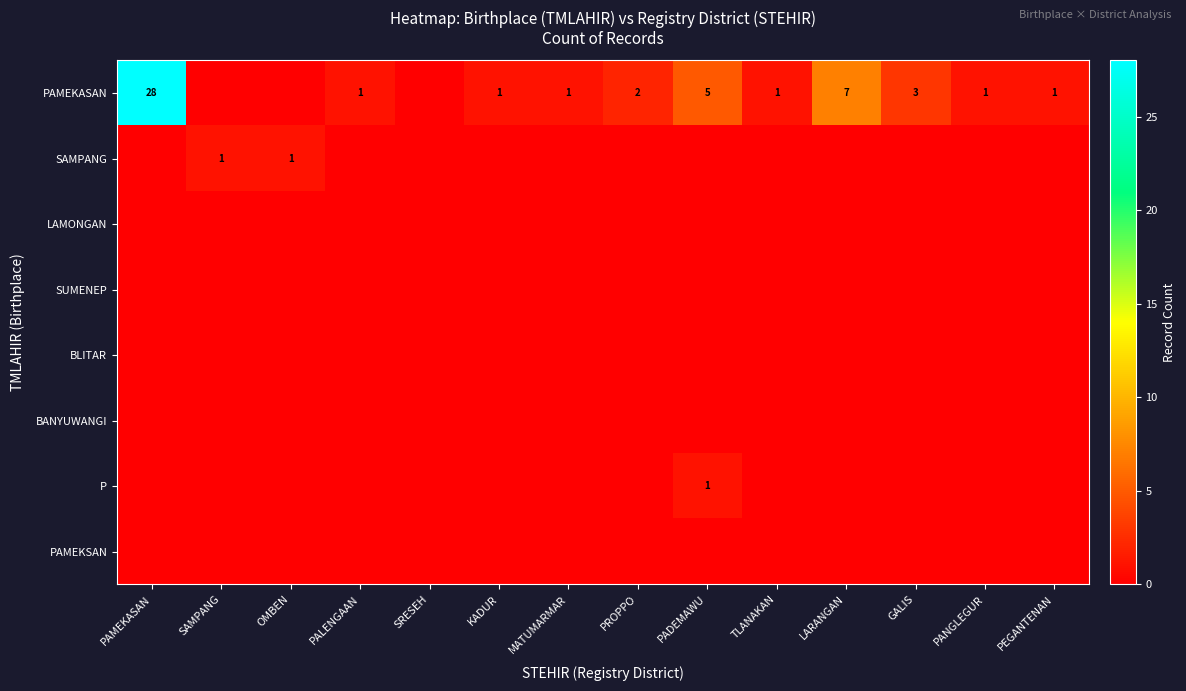

What is the difference between the highest and lowest values at PANGLEGUR?

1